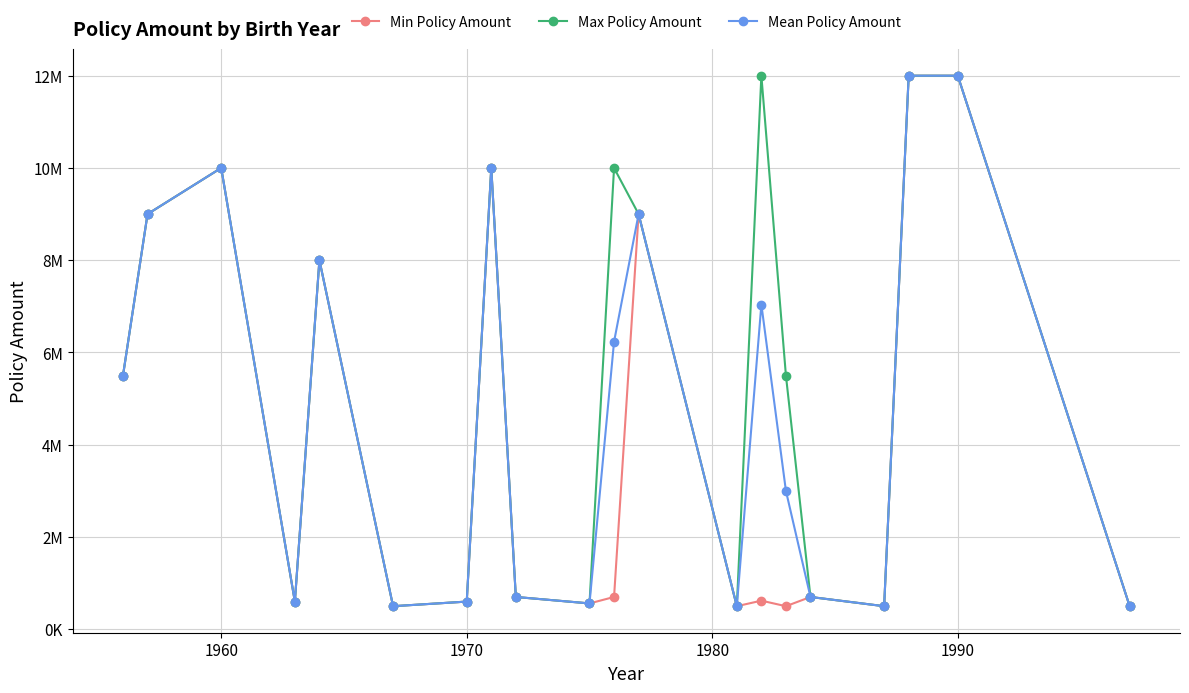

Is this an area chart (filled region under the line)?

No